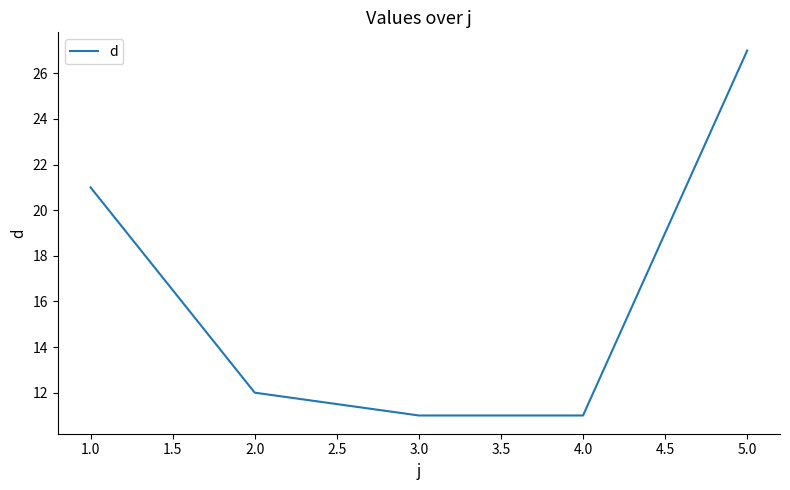

What is the average value?

16